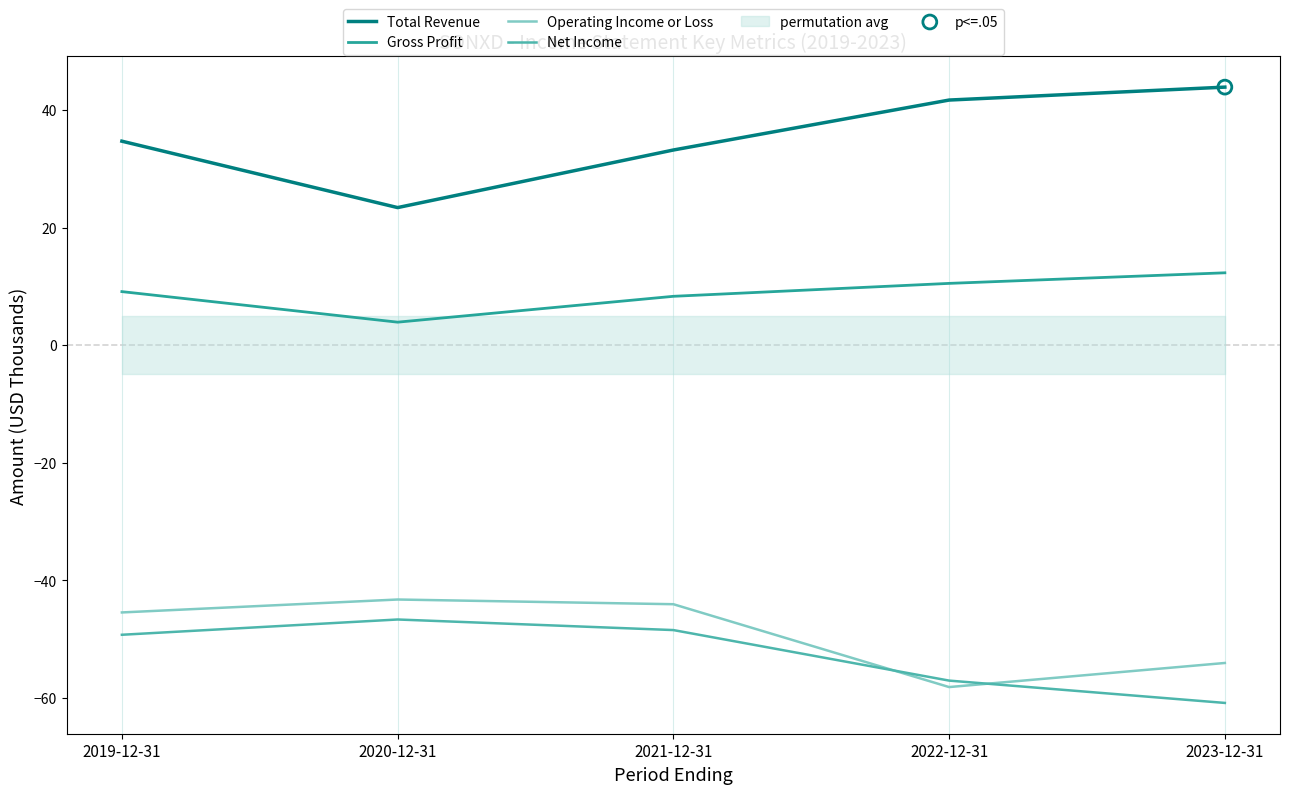

Is the value of Total Revenue at 2023-12-31 greater than the value of Net Income at 2020-12-31?

Yes